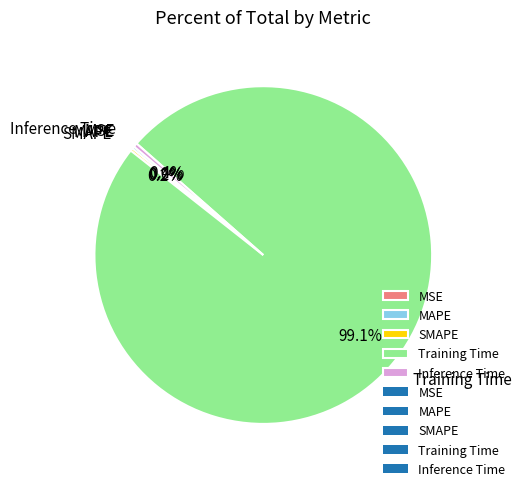

How many slices are in this pie chart?

5